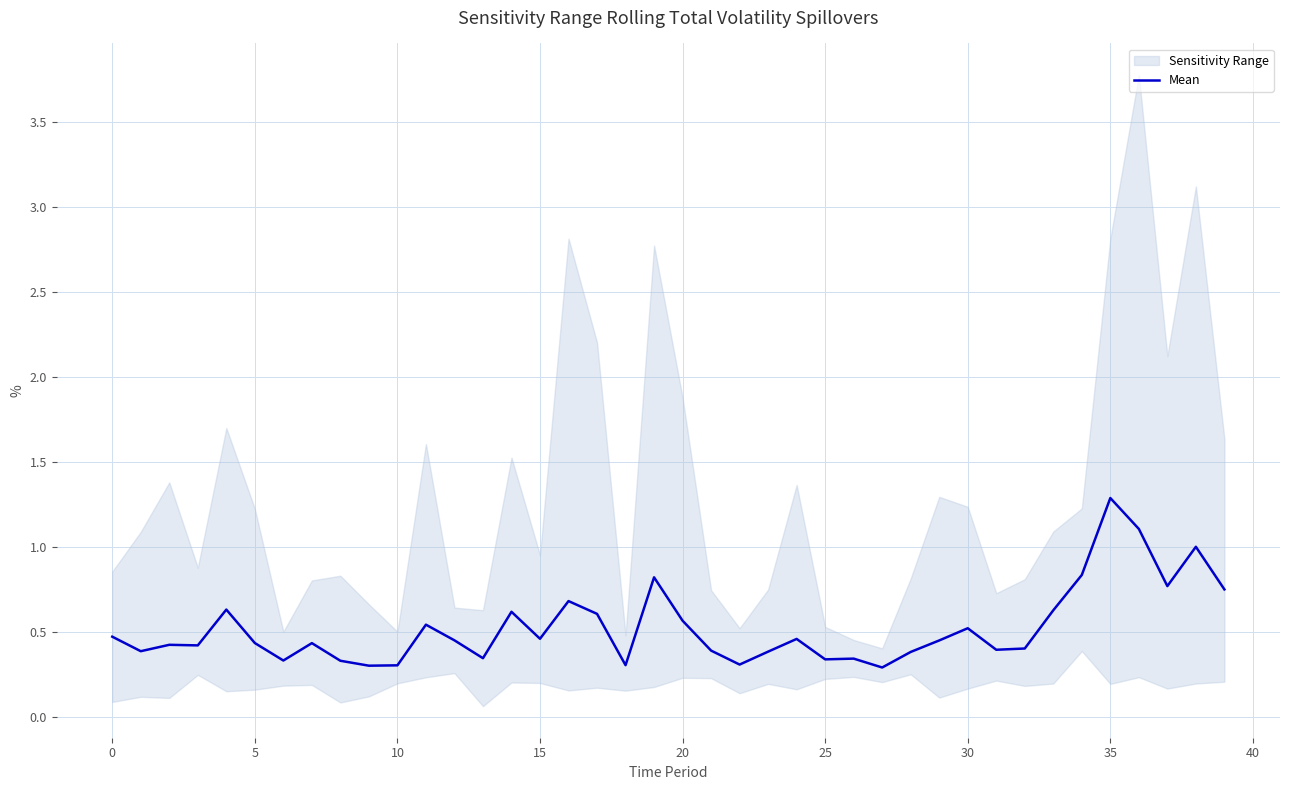

What is the maximum value for Mean?

1.3